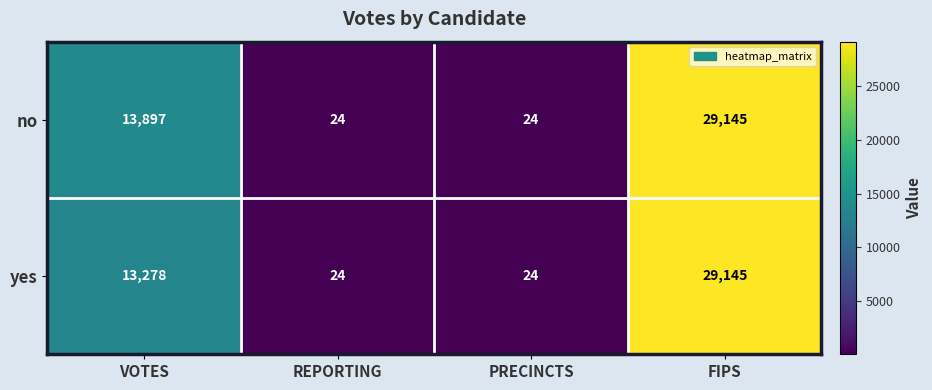

Which series changed the most between VOTES and PRECINCTS?

no